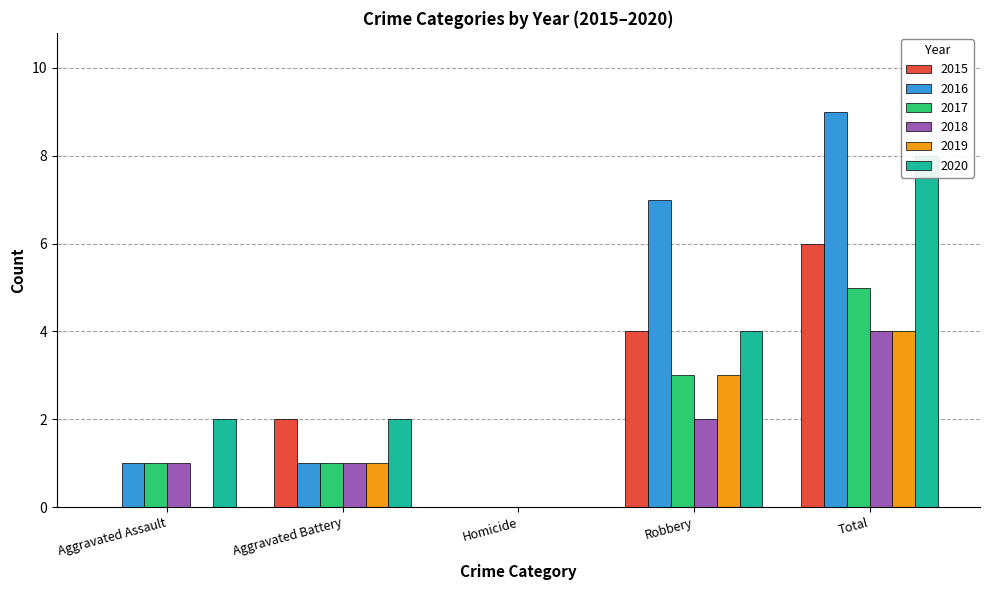

How many 2019 values are between 0 and 3?

4